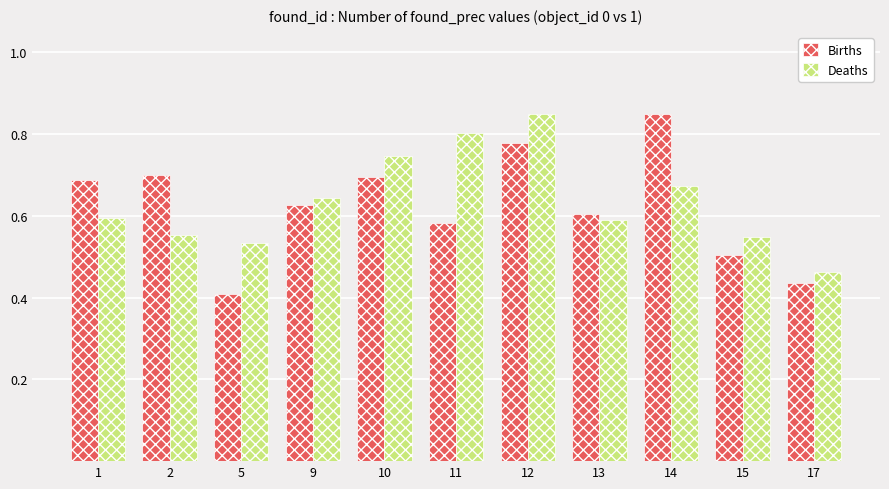

What is the total value across all series at 9?

1.3